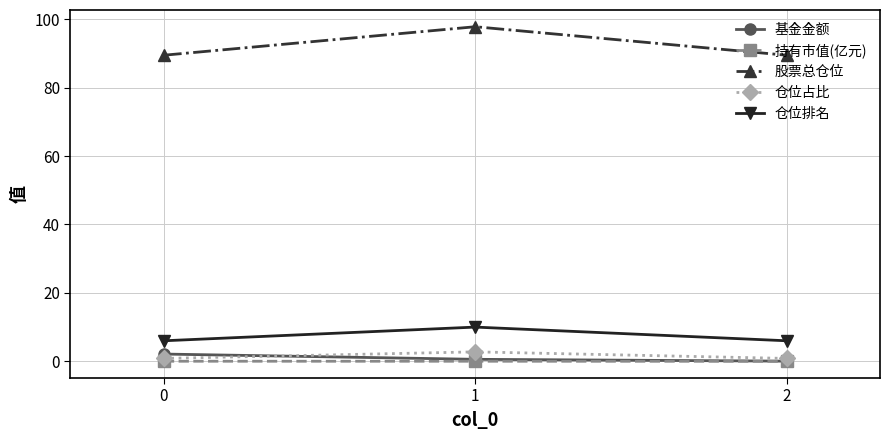

Which series changed the most between 0 and 2?

基金金额